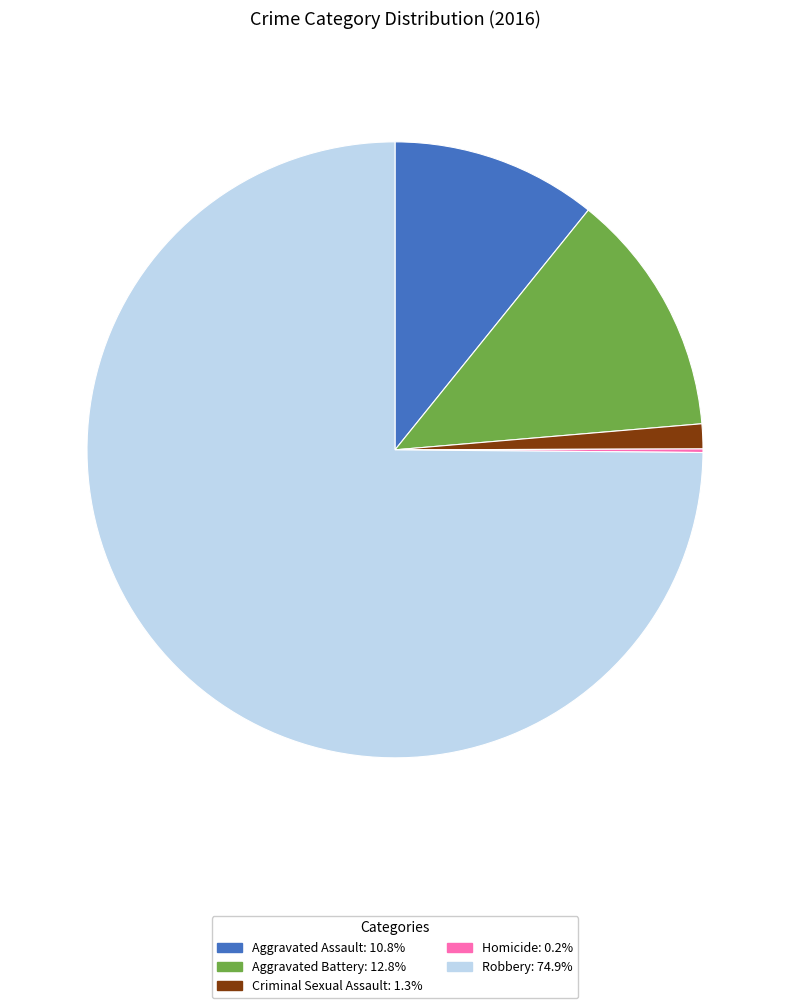

Which category has the biggest portion of the pie?

Robbery